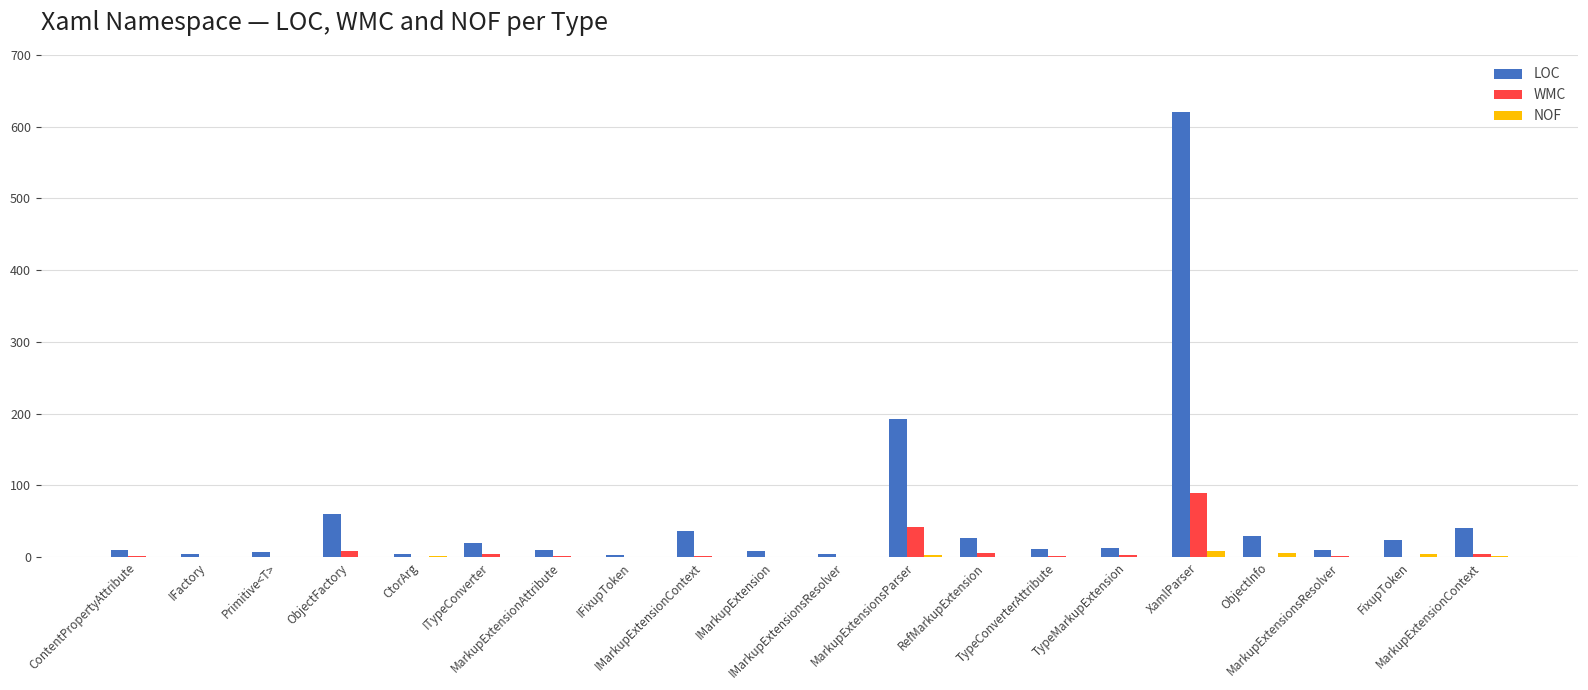

What is the sum of all WMC values?

171